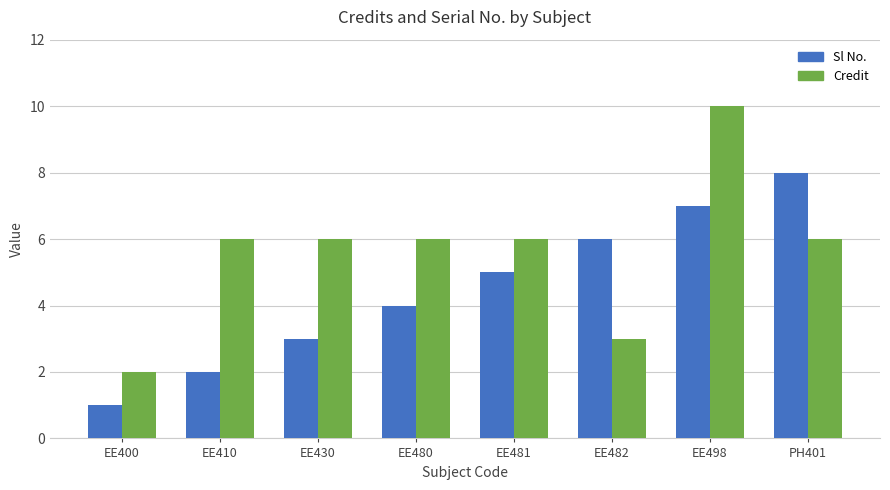

What is the sum of all Credit values?

45